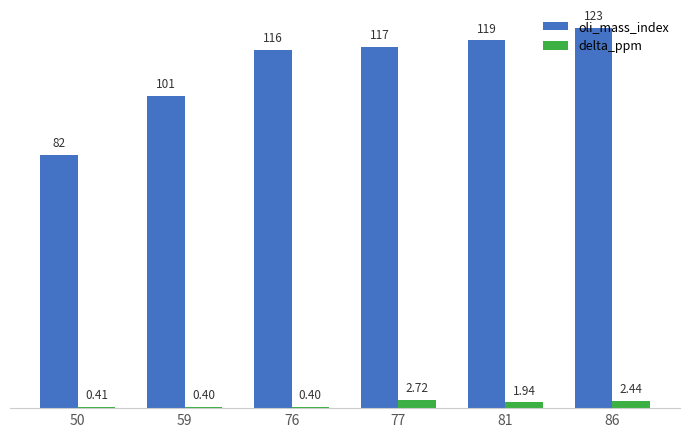

At which label is delta_ppm closest to 1?

50